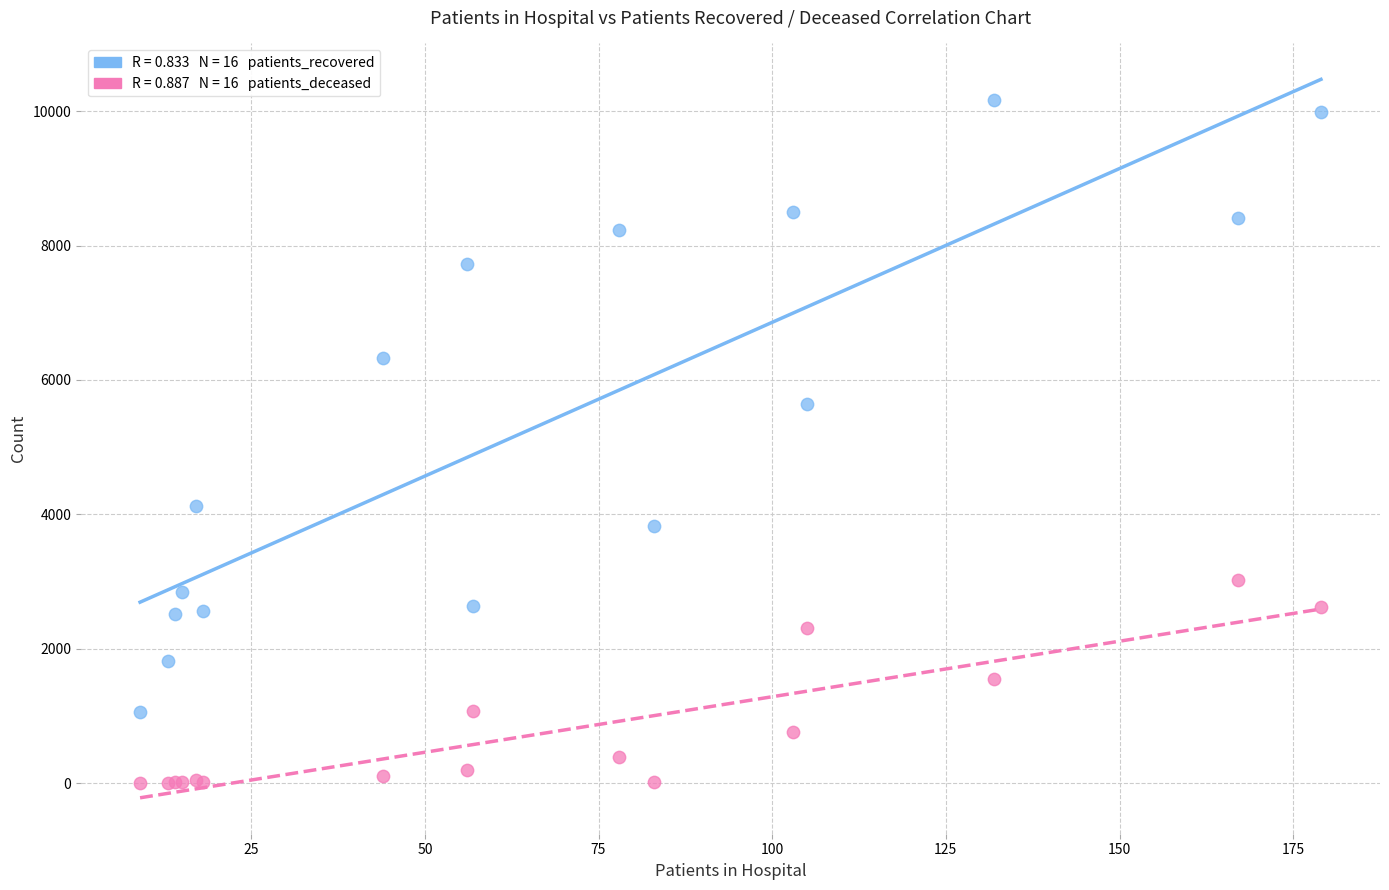

Across all series, what Y value is closest to 5081?

5637